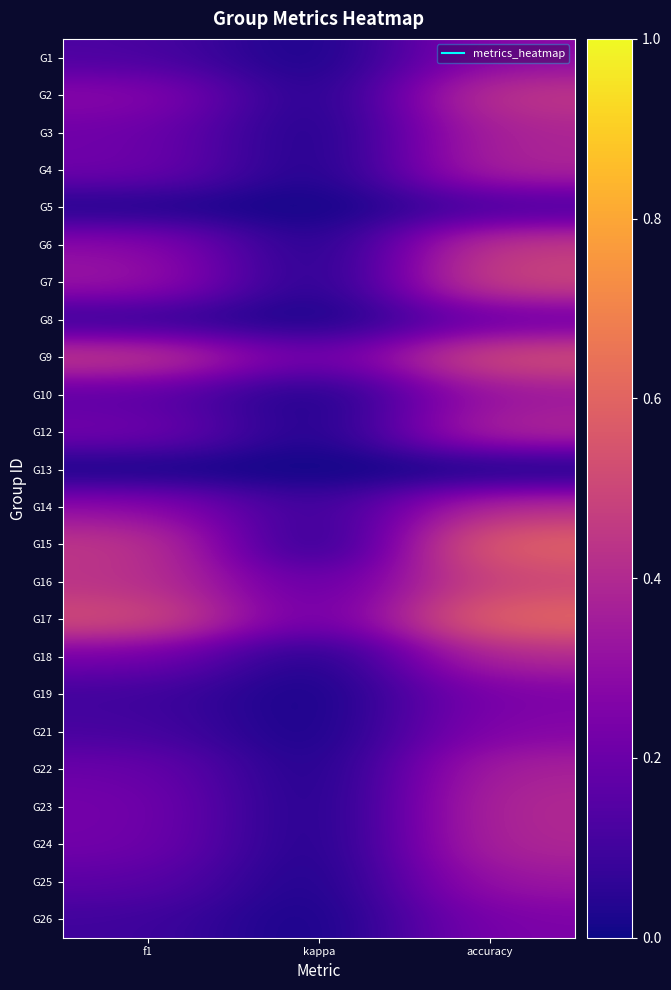

At which category does the chart reach its minimum across all series?

kappa